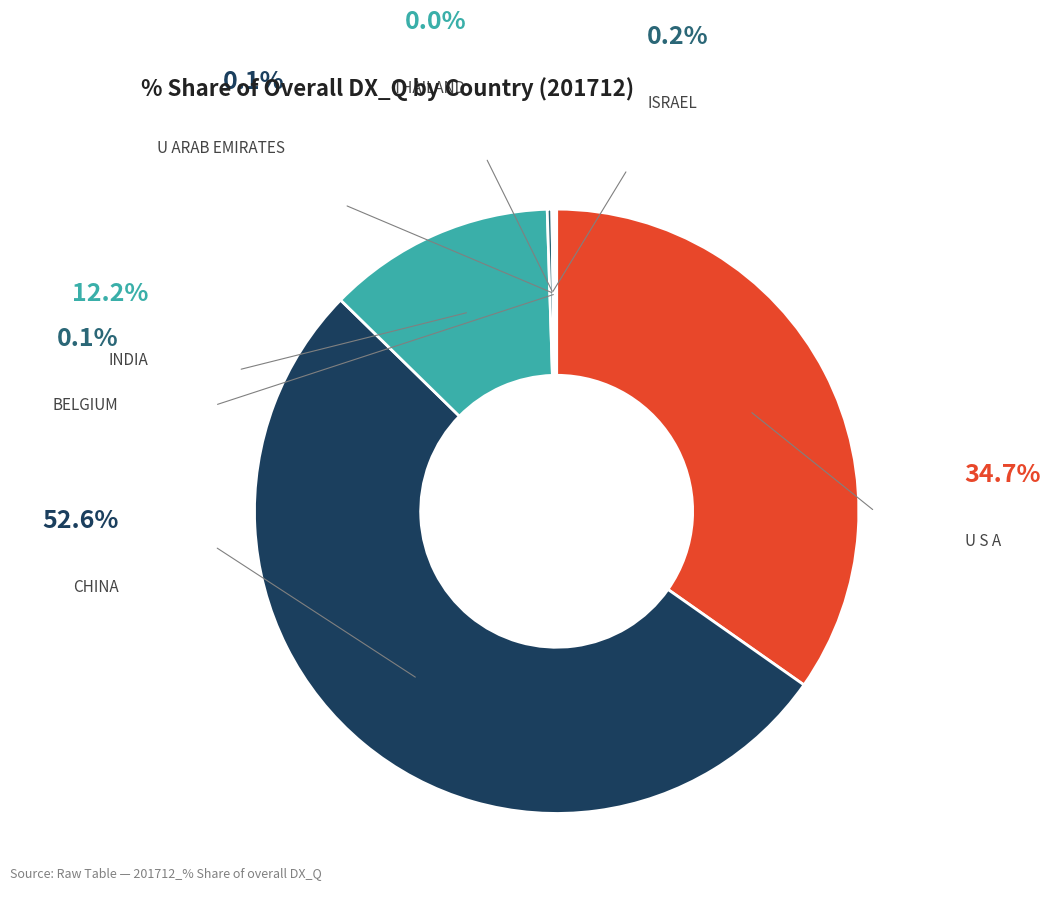

The INDIA slice represents 19% of the pie. True or false?

False